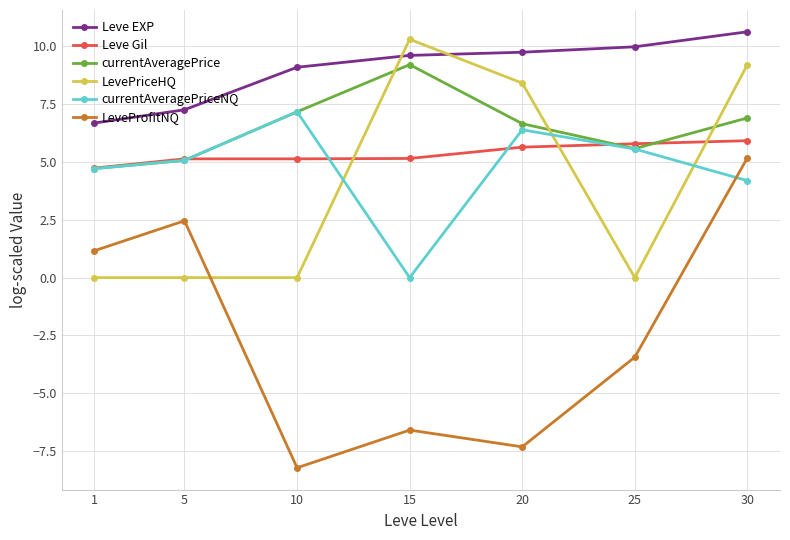

The Leve EXP series shows 4.1 at 15. True or false?

False